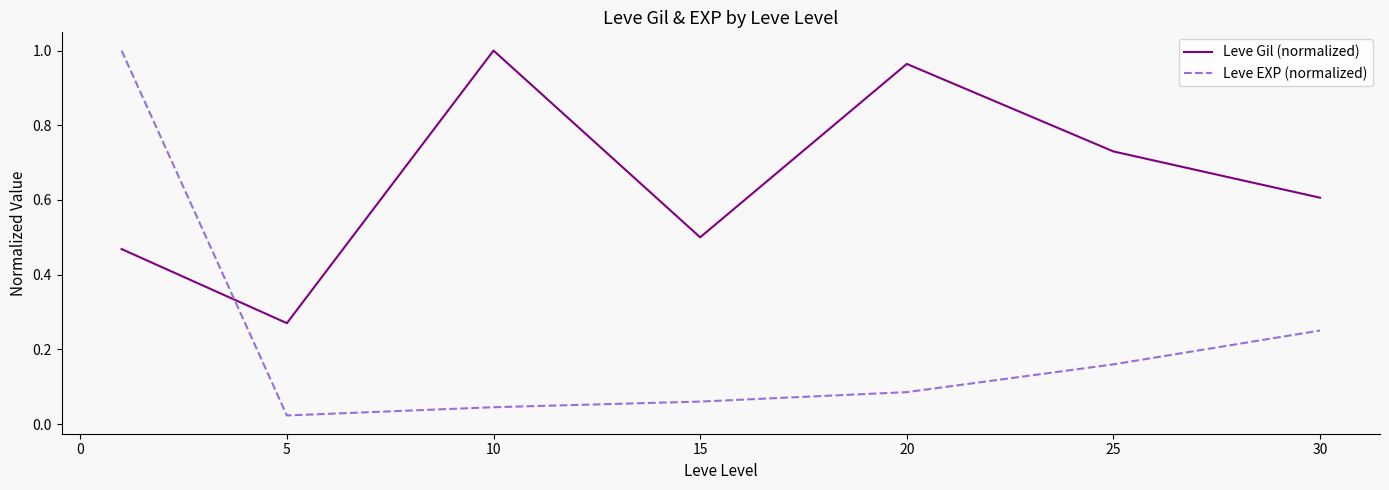

True or false: Leve EXP (normalized) has more than 0 interior local peaks.

False